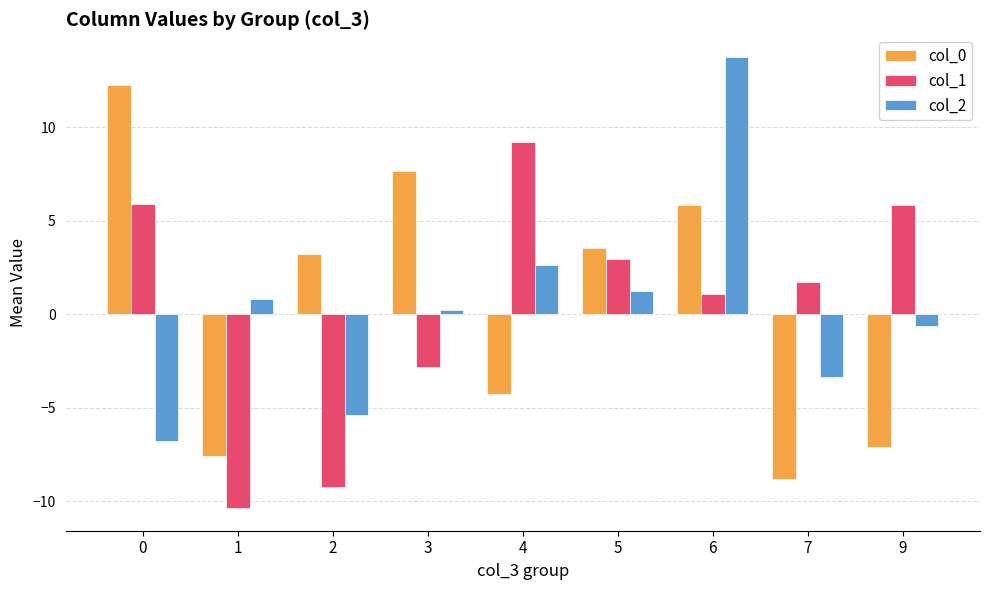

Which series changed the most between 3 and 7?

col_0